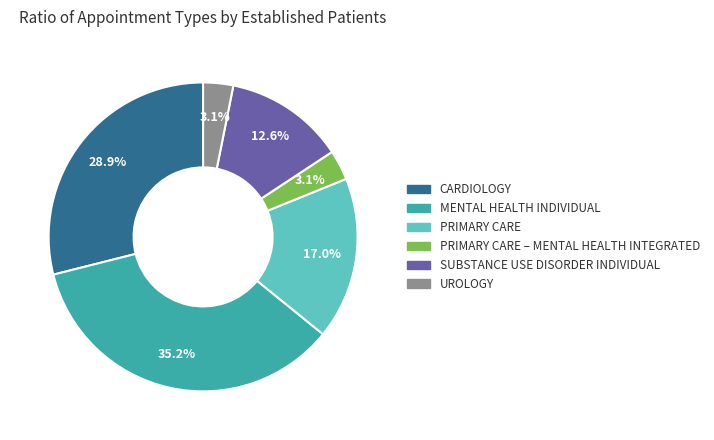

How many segments does this pie chart have?

6